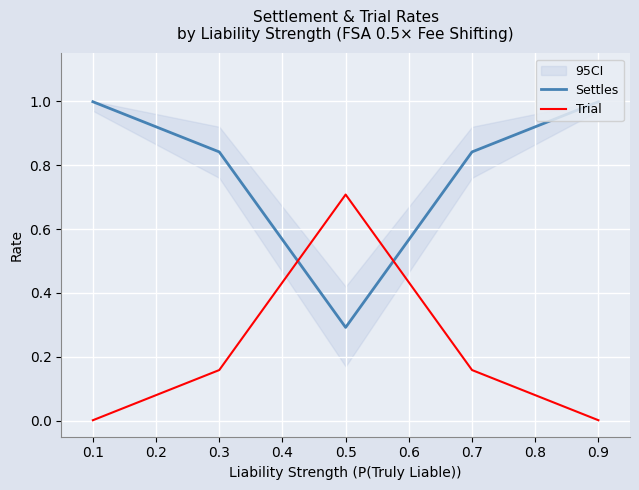

What is the spread (max minus min) of values at 0.0?

1.0